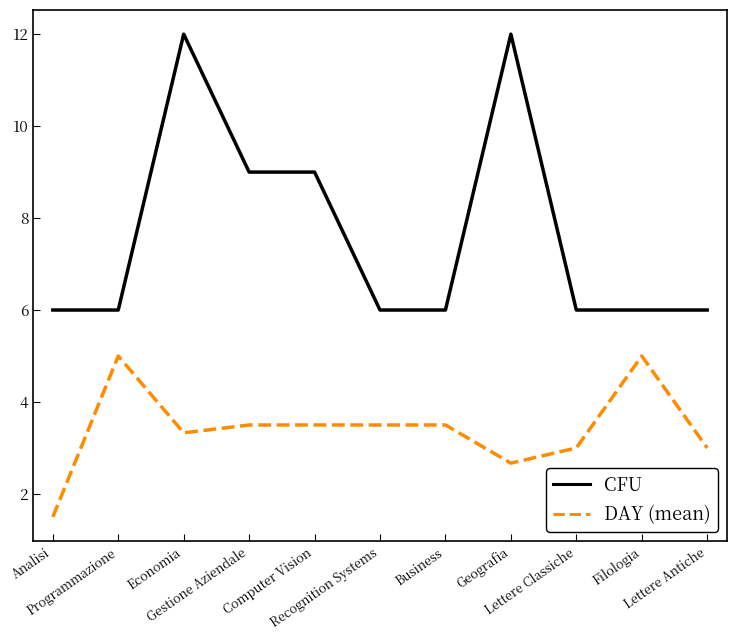

True or false: DAY (mean) and CFU intersect in this chart.

False